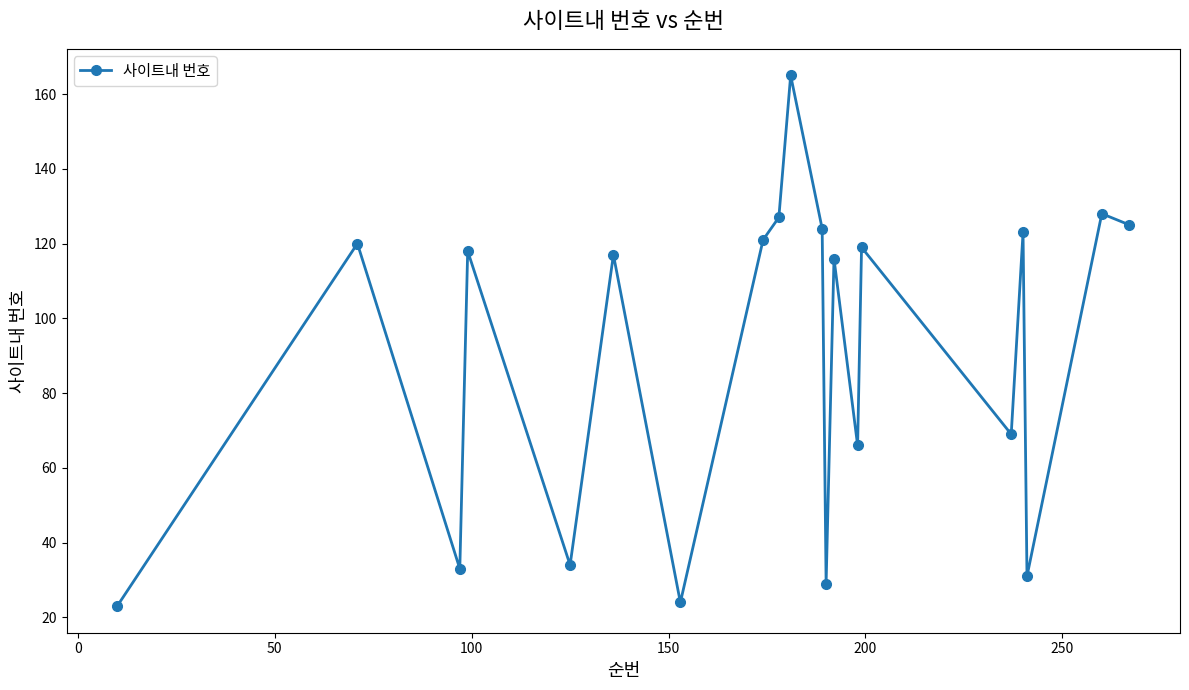

True or false: there are more than 2 points higher than both neighbors.

True